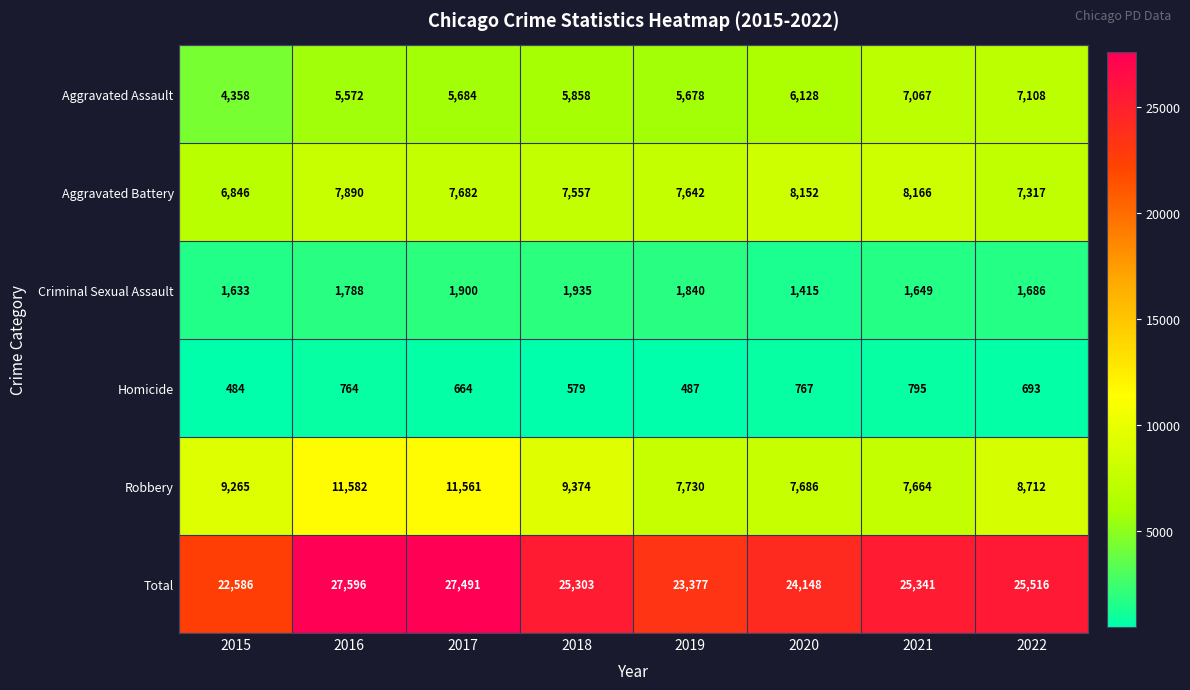

What is the spread (max minus min) of values at 2017?

26827